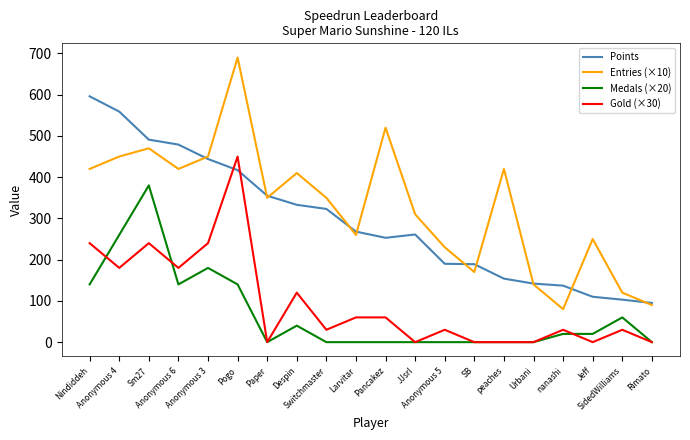

What is the difference between the maximum and minimum values in the Medals (×20) series?

380